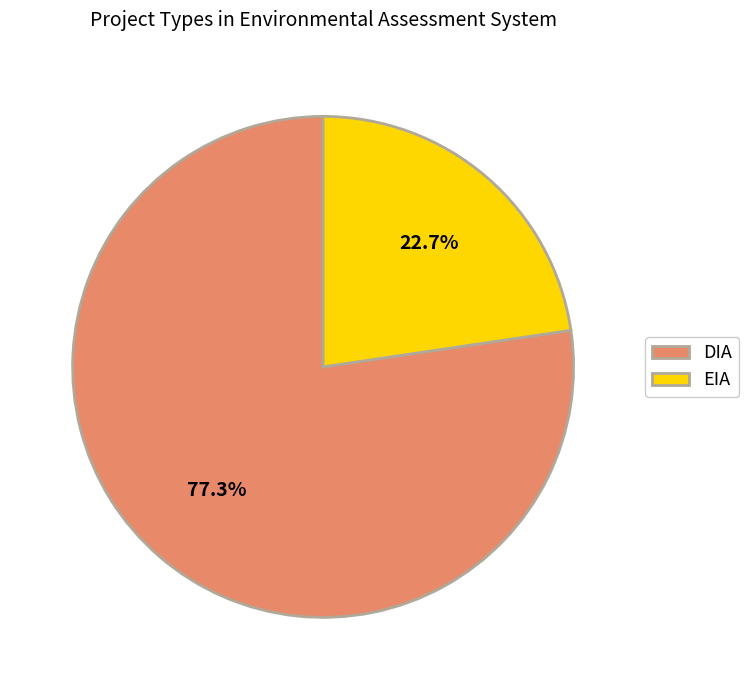

What is the majority slice?

DIA